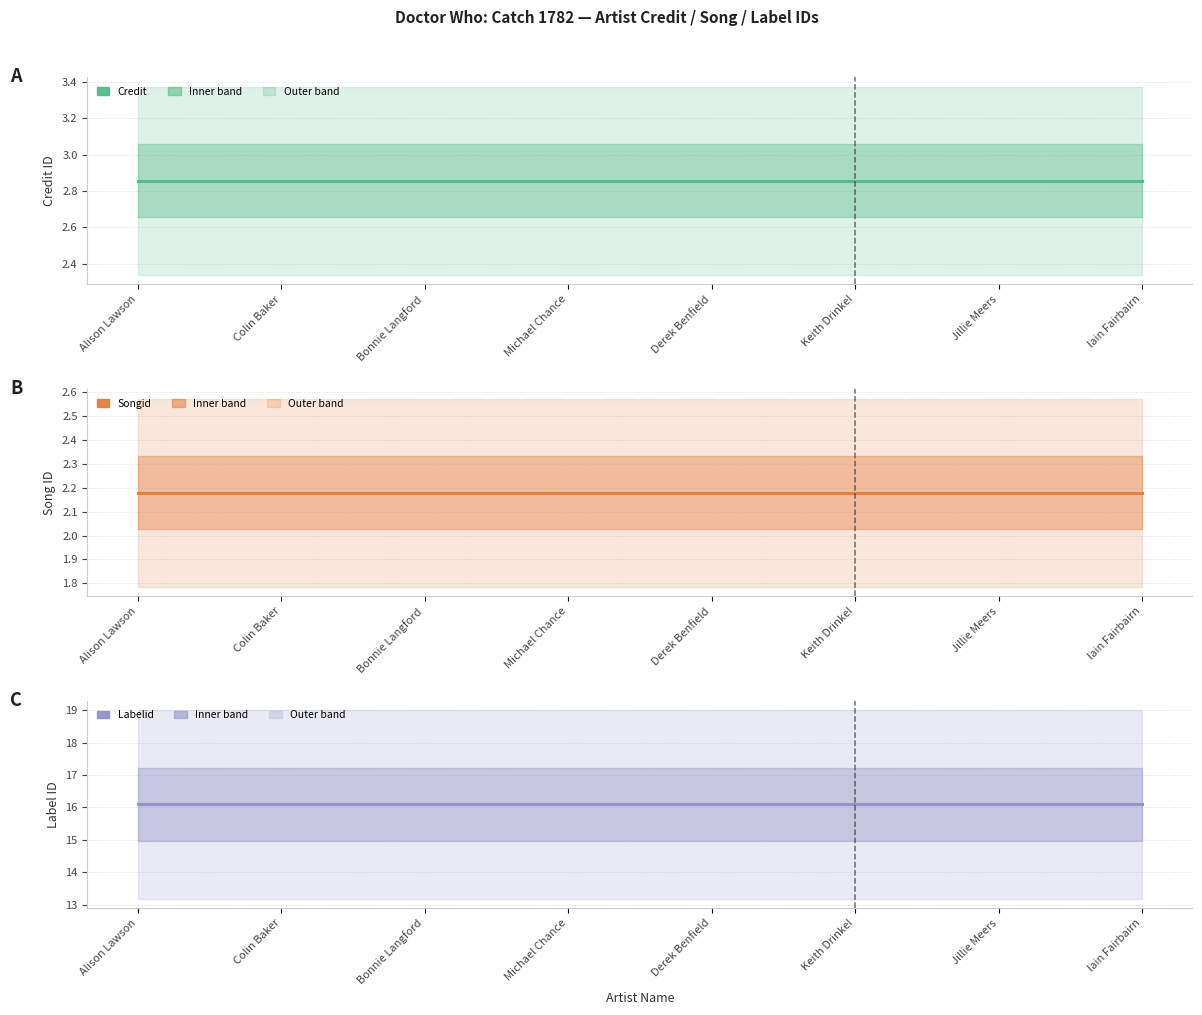

What is the label of the 2nd point from the right?

Jillie Meers